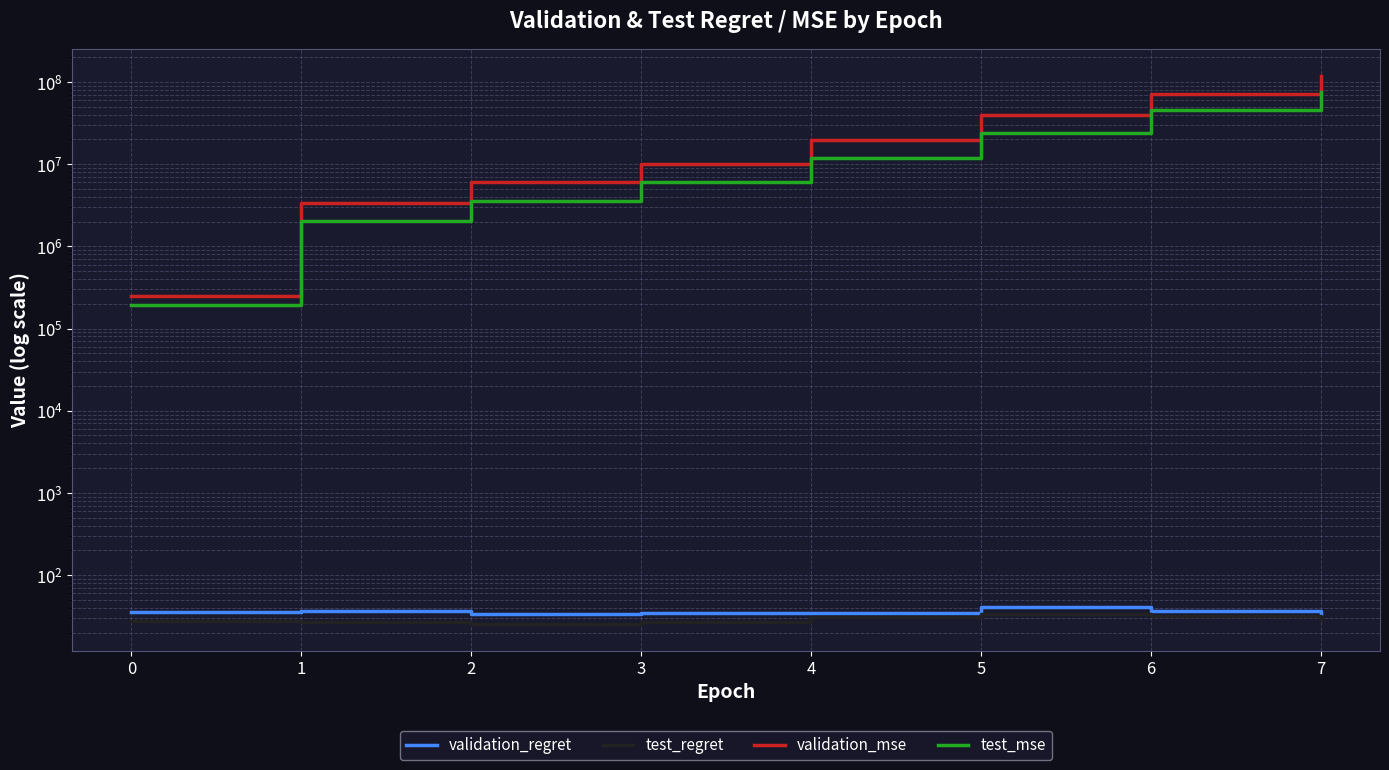

Reading left to right, transcribe all the data shown in this chart.

validation_regret: 0=35.4	1=36.8	2=33.5	3=35.0	4=34.5	5=40.5	6=36.7	7=34.1
test_regret: 0=28.1	1=26.7	2=25.8	3=27.3	4=31.2	5=33.6	6=31.6	7=28.1
validation_mse: 0=250613.0	1=3359537.2	2=6080838.0	3=10163451.4	4=19373338.9	5=39823110.2	6=71142668.2	7=117643566.1
test_mse: 0=195175.8	1=2009670.9	2=3593857.2	3=6001754.8	4=11846542.2	5=24192529.2	6=45336489.9	7=76215156.0